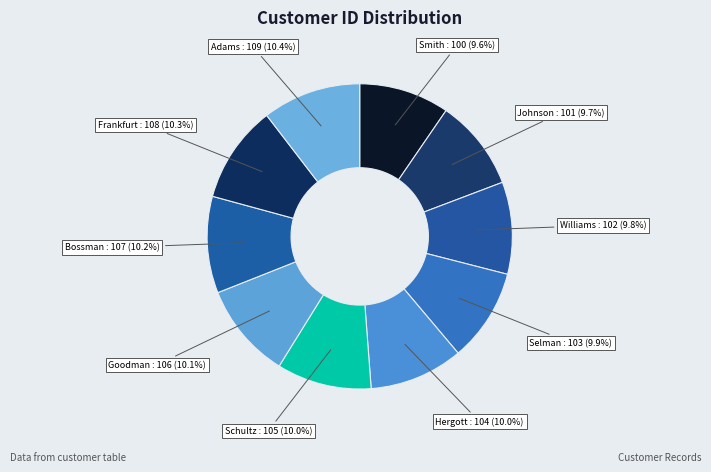

Which slice is the smallest?

Smith